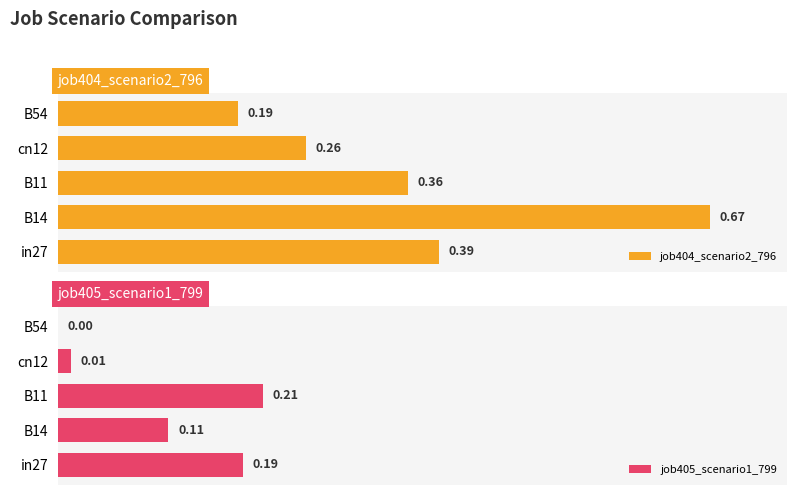

What is the difference between the second highest and second lowest values in the job405_scenario1_799 series?

0.2